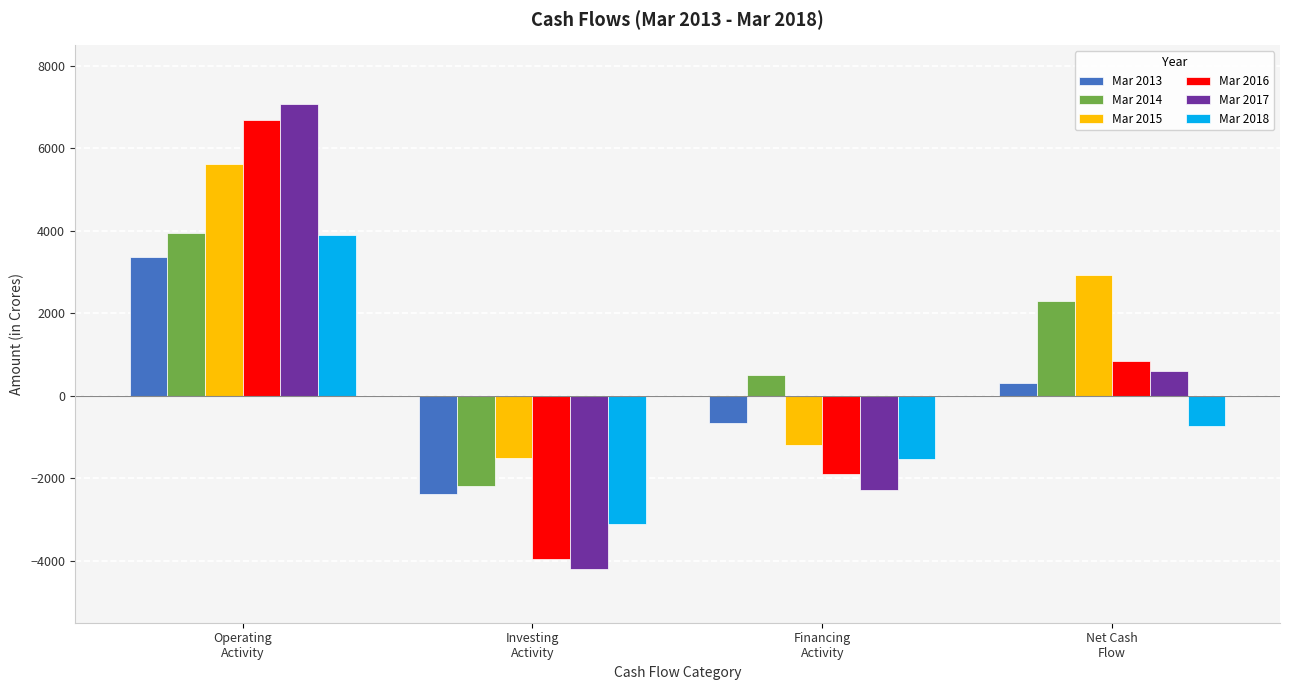

The Mar 2017 series shows -591 at Financing
Activity. True or false?

False